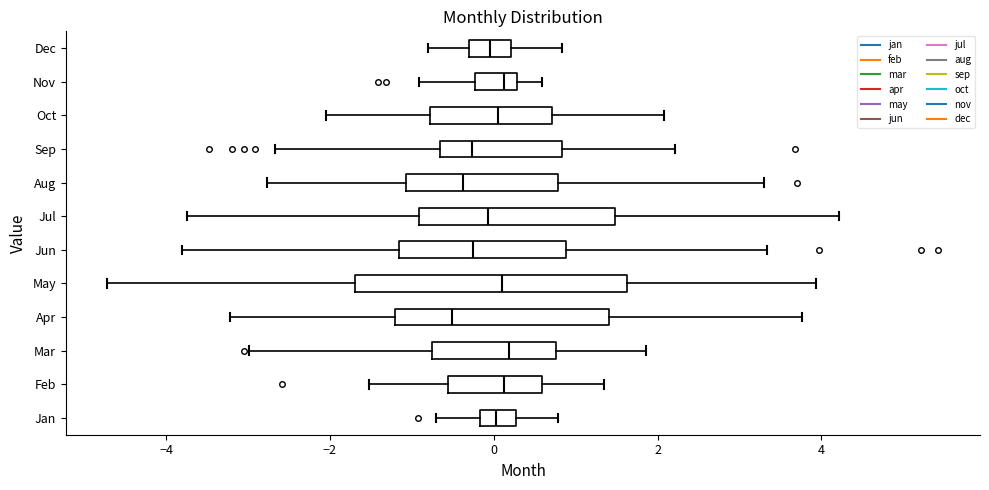

Reading bottom to top, transcribe this box plot: for each box, give where its median line is, the range the box spans, and where its two whiskers end, as read against the x-axis. The values are not printed on the chart, so give them approximately, as read against the axis.

Jan: median 0.0, box -0.2 to 0.2, whiskers -0.8 to 0.8
Feb: median 0.2, box -0.6 to 0.6, whiskers -1.6 to 1.4
Mar: median 0.2, box -0.8 to 0.8, whiskers -3.0 to 1.8
Apr: median -0.6, box -1.2 to 1.4, whiskers -3.2 to 3.8
May: median 0.2, box -1.6 to 1.6, whiskers -4.8 to 4.0
Jun: median -0.2, box -1.2 to 0.8, whiskers -3.8 to 3.4
Jul: median 0.0, box -1.0 to 1.4, whiskers -3.8 to 4.2
Aug: median -0.4, box -1.0 to 0.8, whiskers -2.8 to 3.2
Sep: median -0.2, box -0.6 to 0.8, whiskers -2.6 to 2.2
Oct: median 0.0, box -0.8 to 0.8, whiskers -2.0 to 2.0
Nov: median 0.2 (just left of the box's right edge), box -0.2 to 0.2, whiskers -1.0 to 0.6
Dec: median 0.0, box -0.4 to 0.2, whiskers -0.8 to 0.8